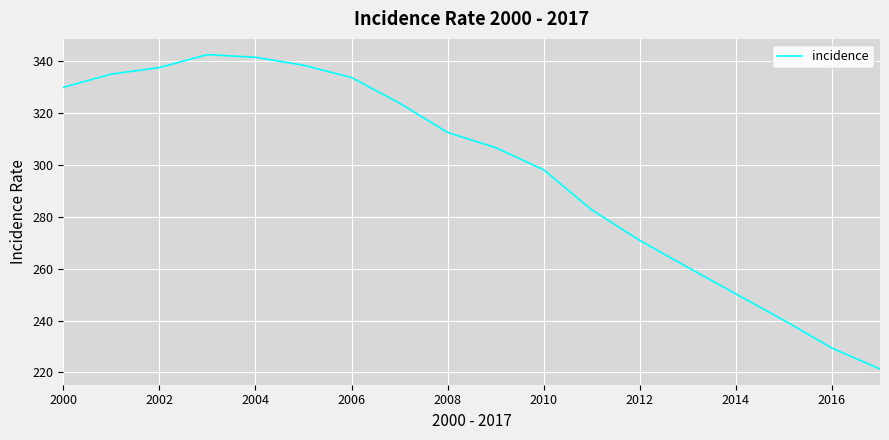

Count the number of categories in the chart.

18